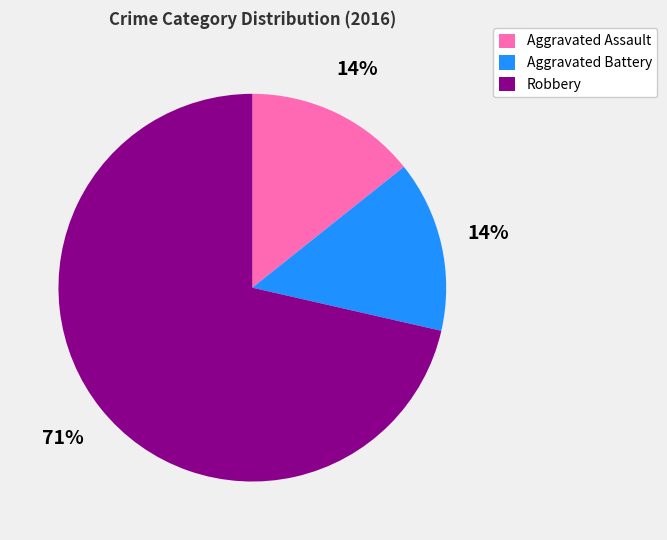

Count the number of slices in the pie.

3